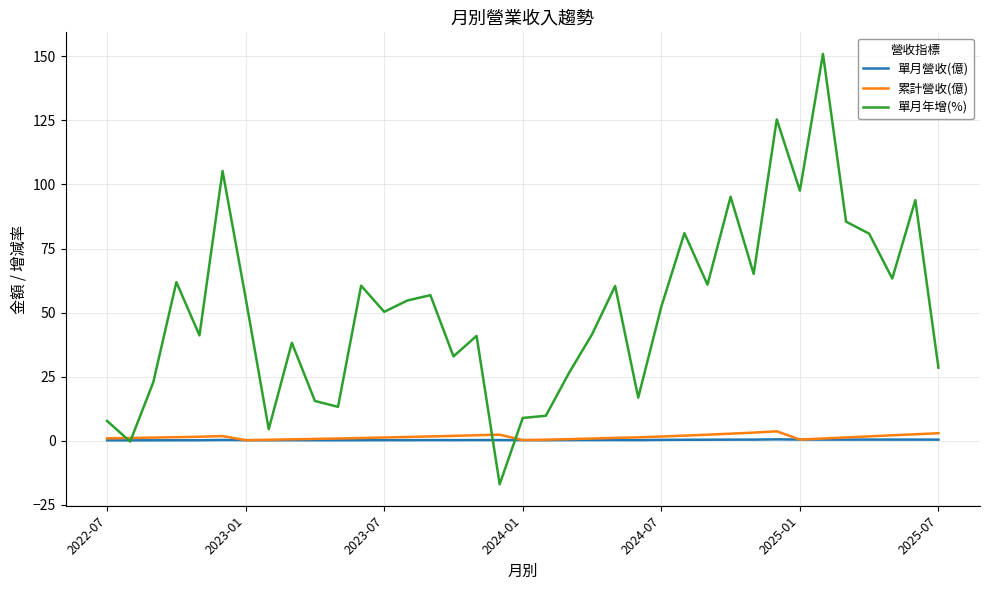

Which series has the largest total across all categories?

單月年增(%)